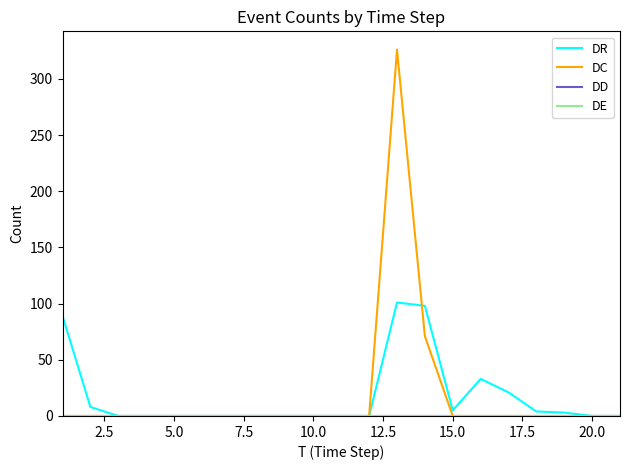

Does the chart have visible grid lines?

No